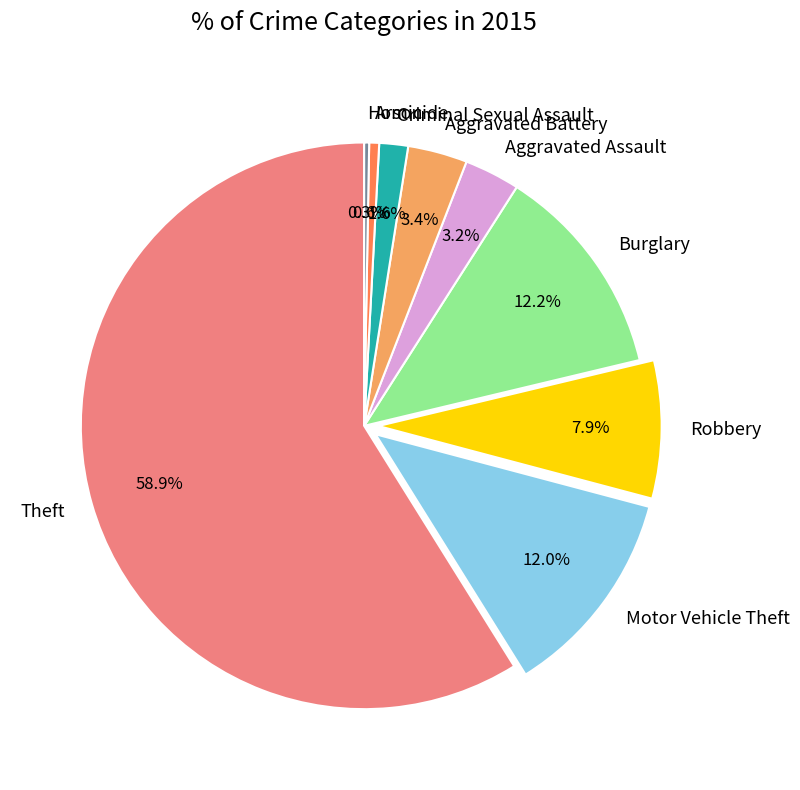

Which slice represents more than half of the pie?

Theft